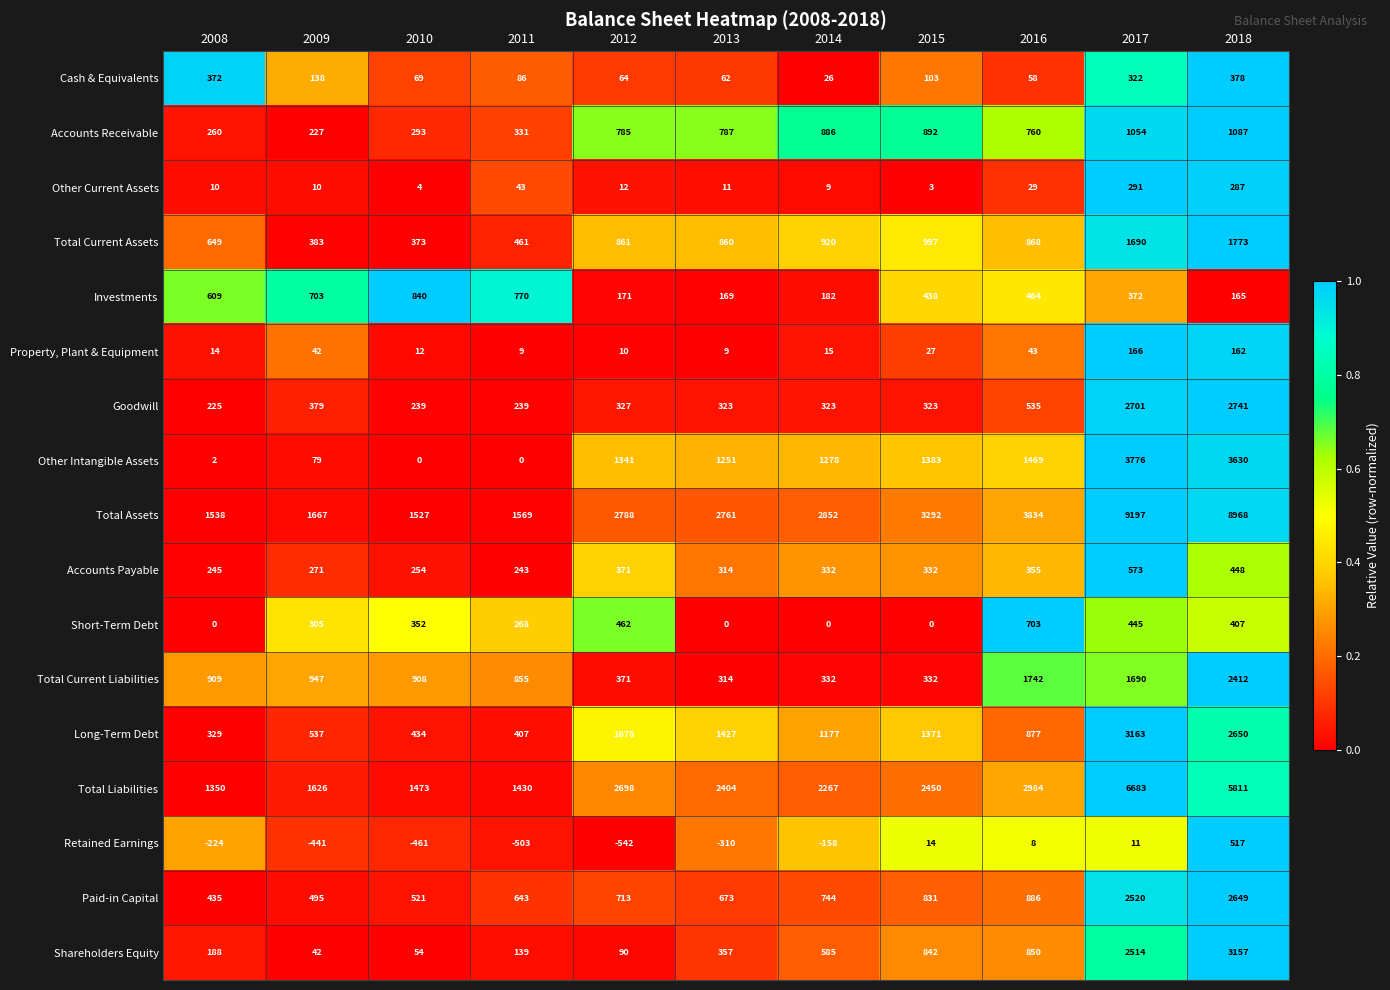

What is the greatest value displayed?

9197